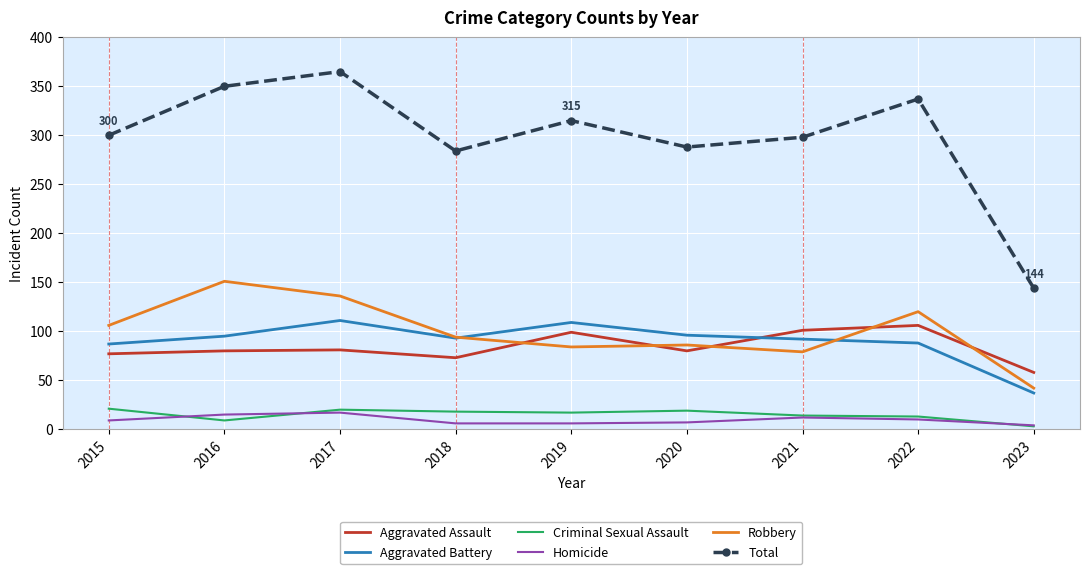

The Aggravated Battery series shows 96 at 2020. True or false?

True